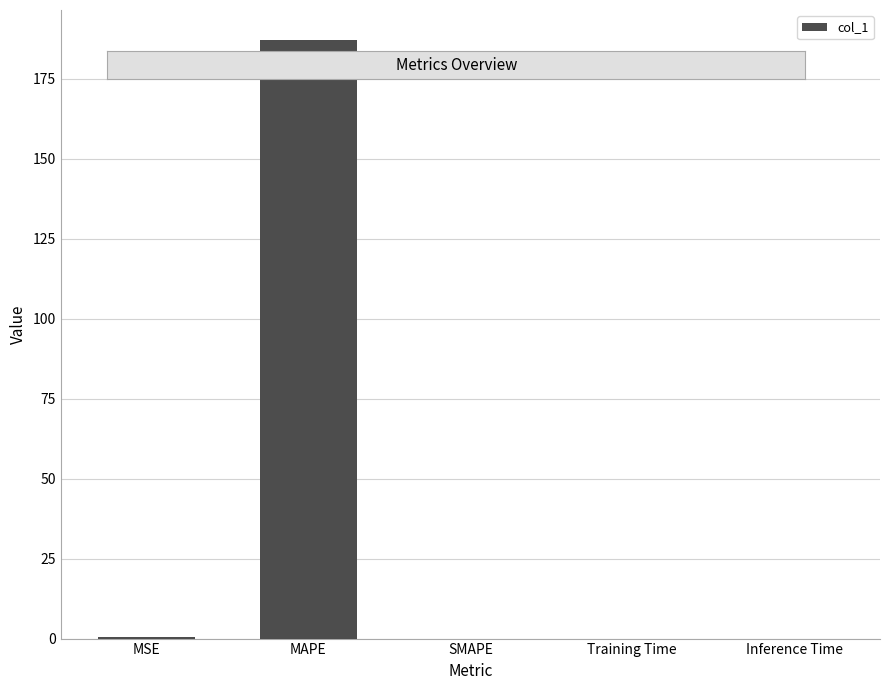

Is it true that the value at Inference Time is 0.0?

True